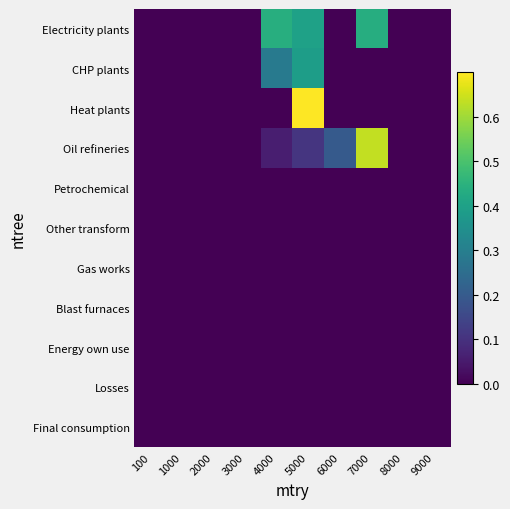

Rank the series at 8000 from lowest to highest value.

Electricity plants, CHP plants, Heat plants, Oil refineries, Petrochemical, Other transform, Gas works, Blast furnaces, Energy own use, Losses, Final consumption